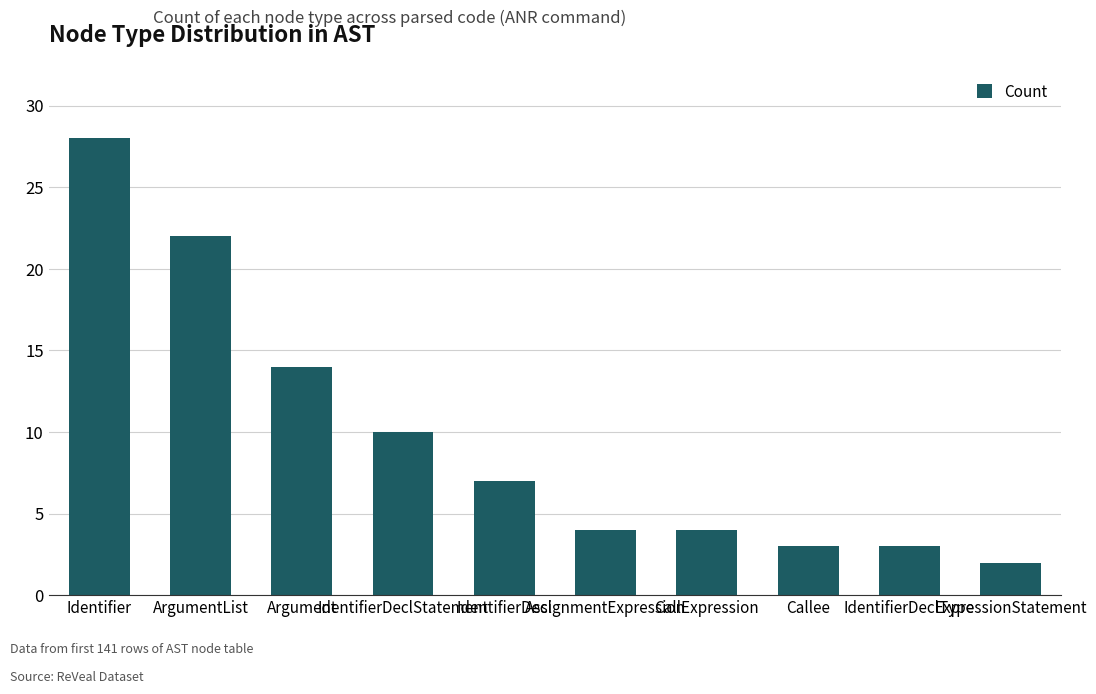

The chart shows a value of 4 at CallExpression. True or false?

True